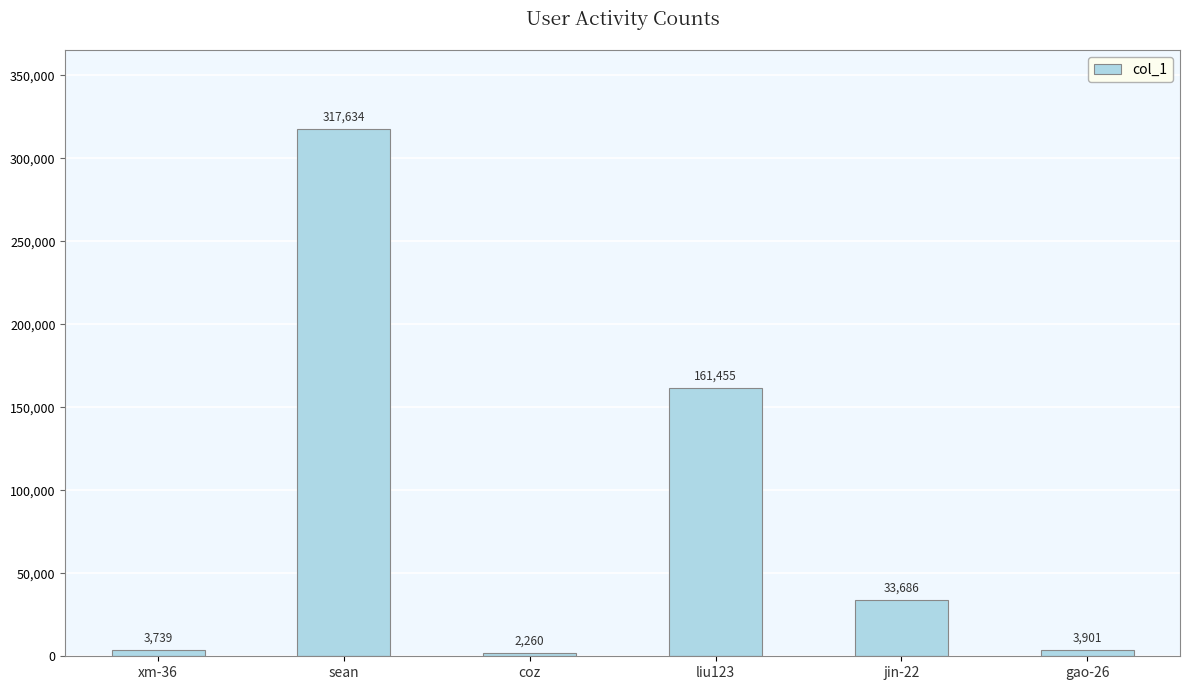

How many distinct data groups are displayed?

1